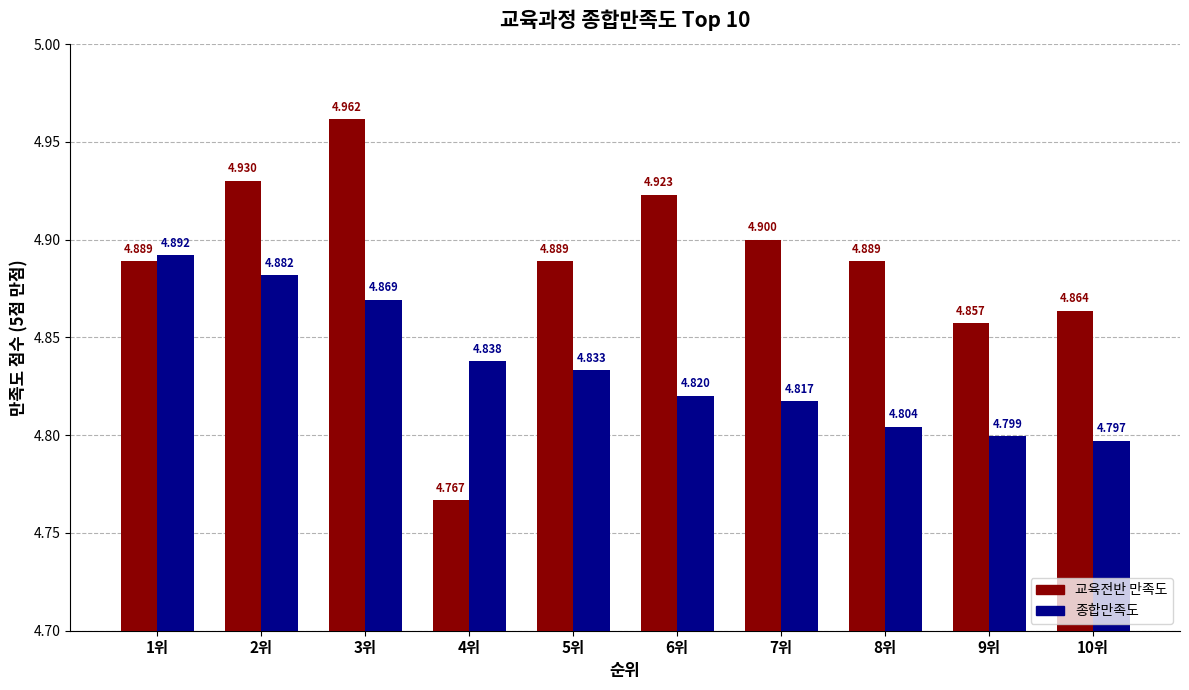

Rank the series at 9위 from lowest to highest value.

종합만족도, 교육전반 만족도